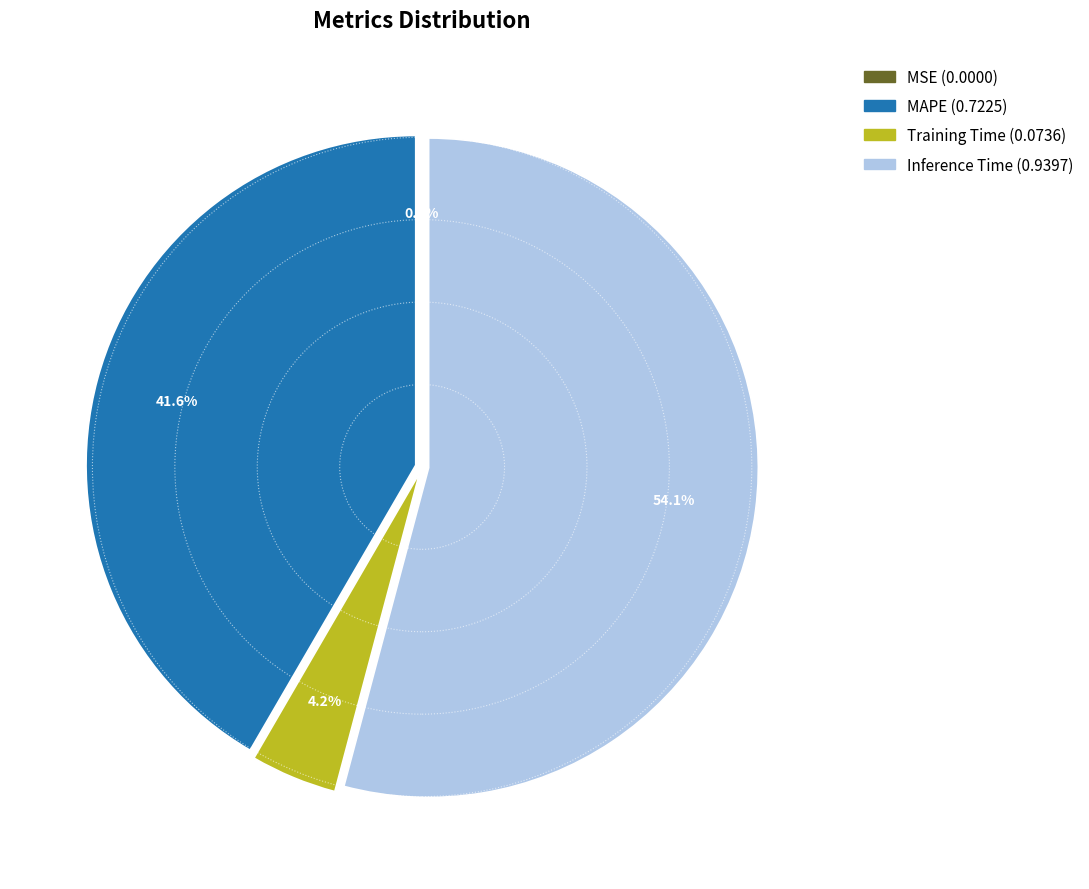

What percentage do MAPE and Inference Time together represent?

95.8%